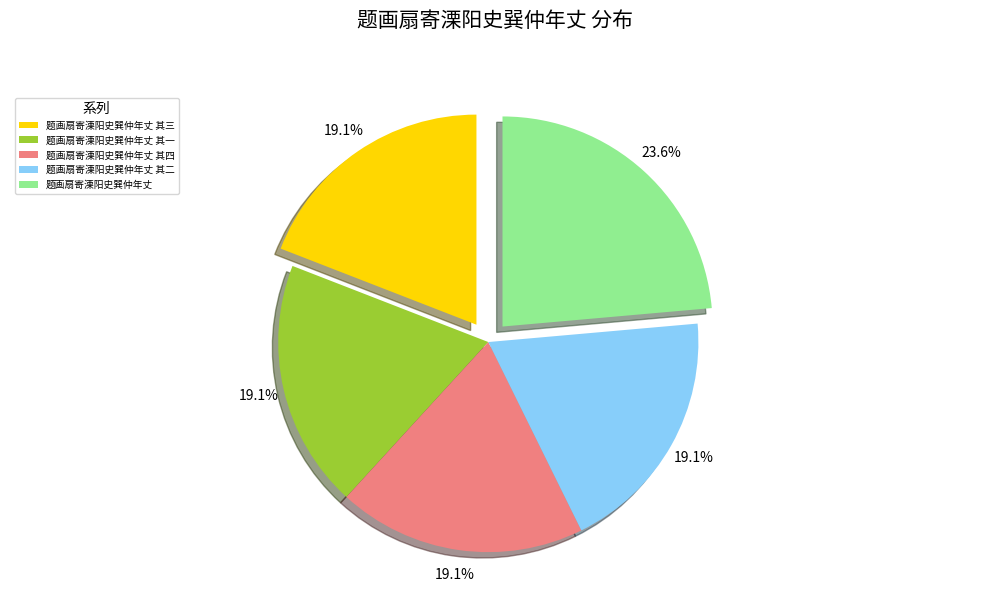

True or false: 题画扇寄溧阳史巽仲年丈 其三 accounts for 9% of the total.

False